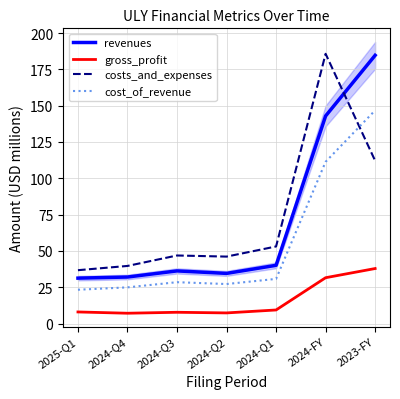

What is the minimum value shown in the chart?

7.1